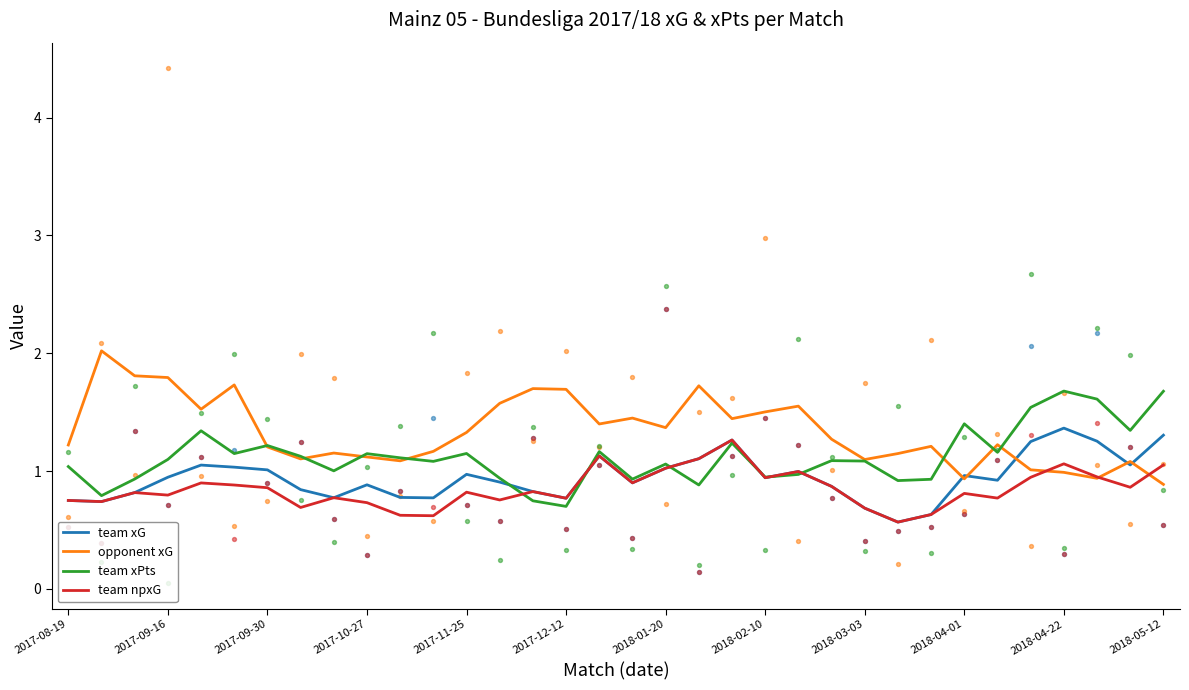

At which category is the sum across all series the highest?

20